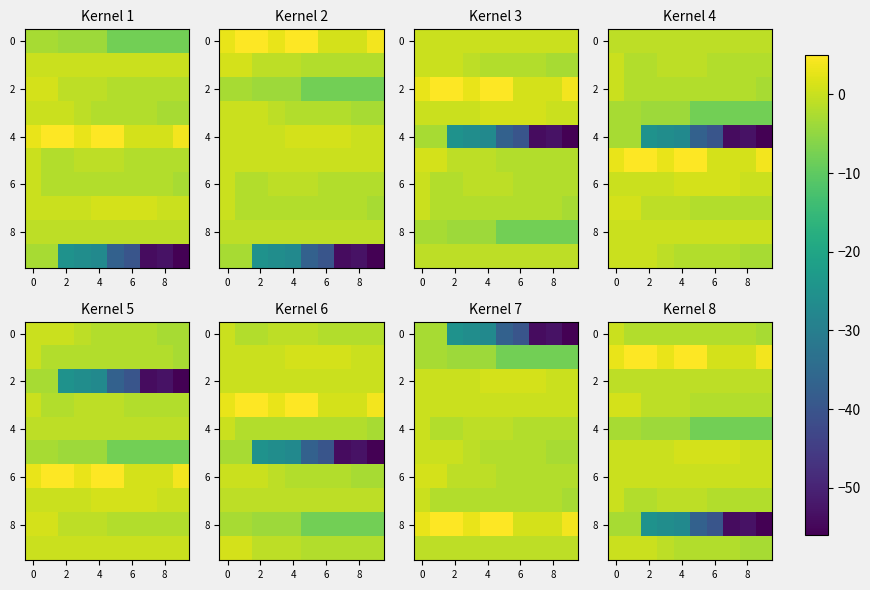

What is the smallest value displayed?

-56